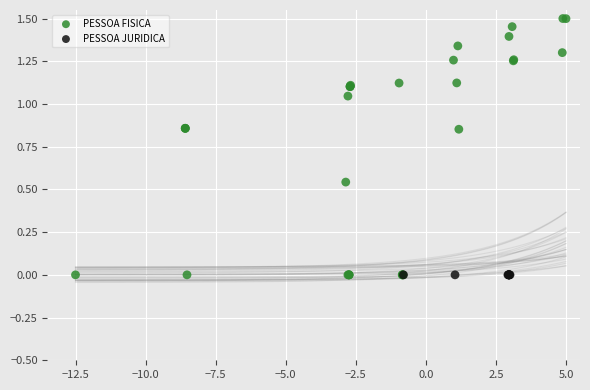

Which series reaches the maximum Y coordinate?

PESSOA FISICA